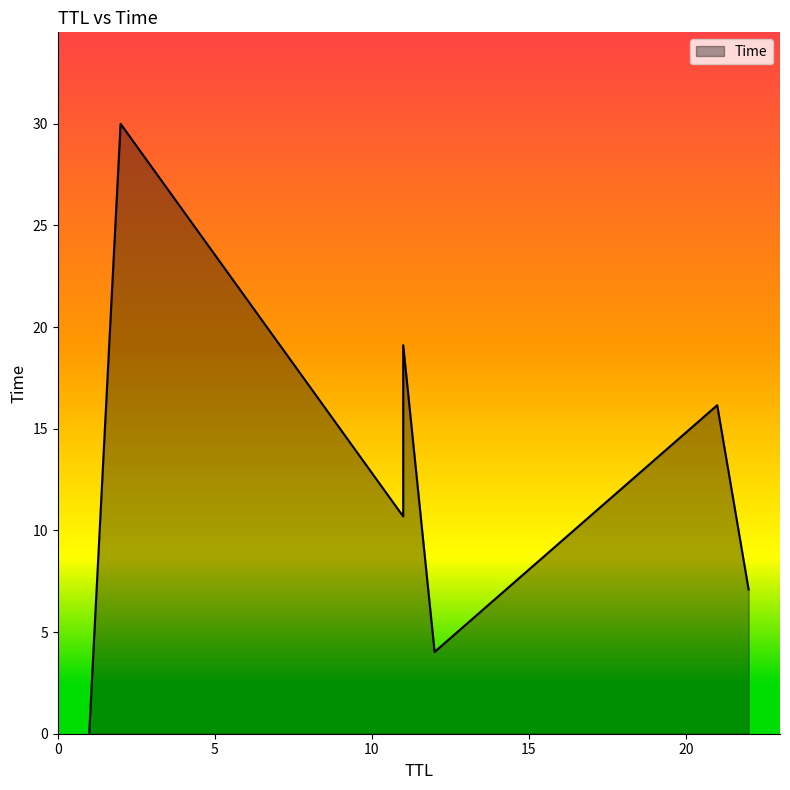

What is the difference between the values at 2 and 11?

19.3